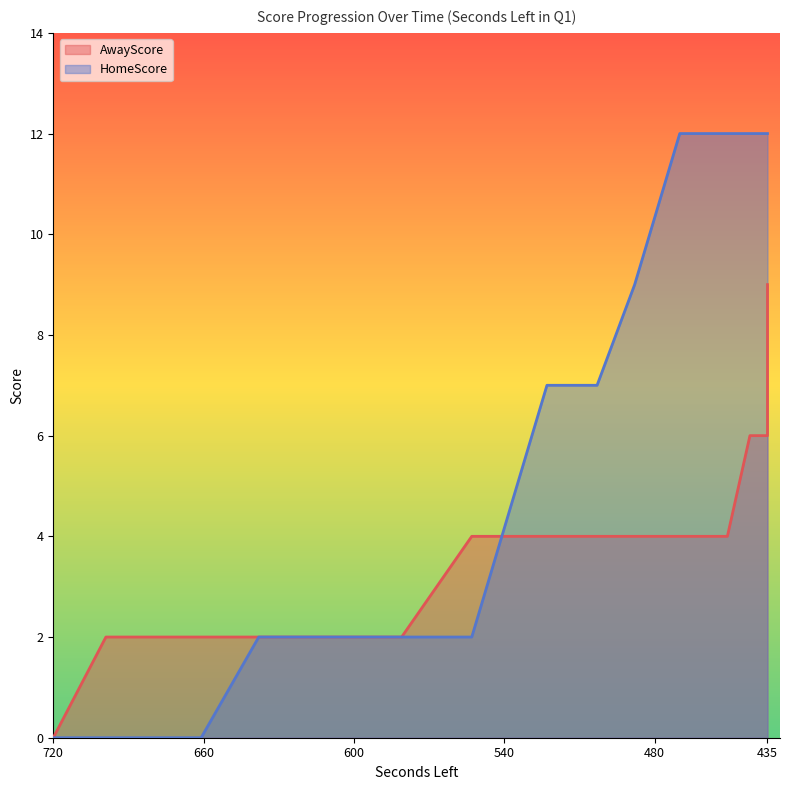

Rank the series by their average value, from lowest to highest.

AwayScore, HomeScore